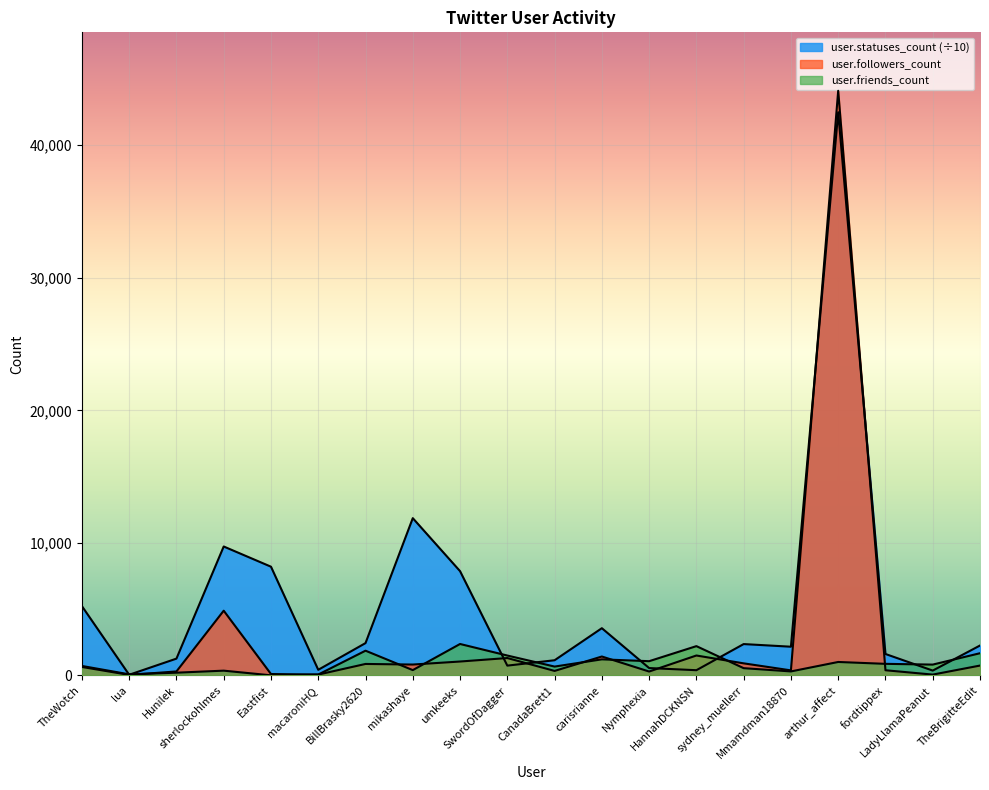

How many values in the user.friends_count series are below 816?

10